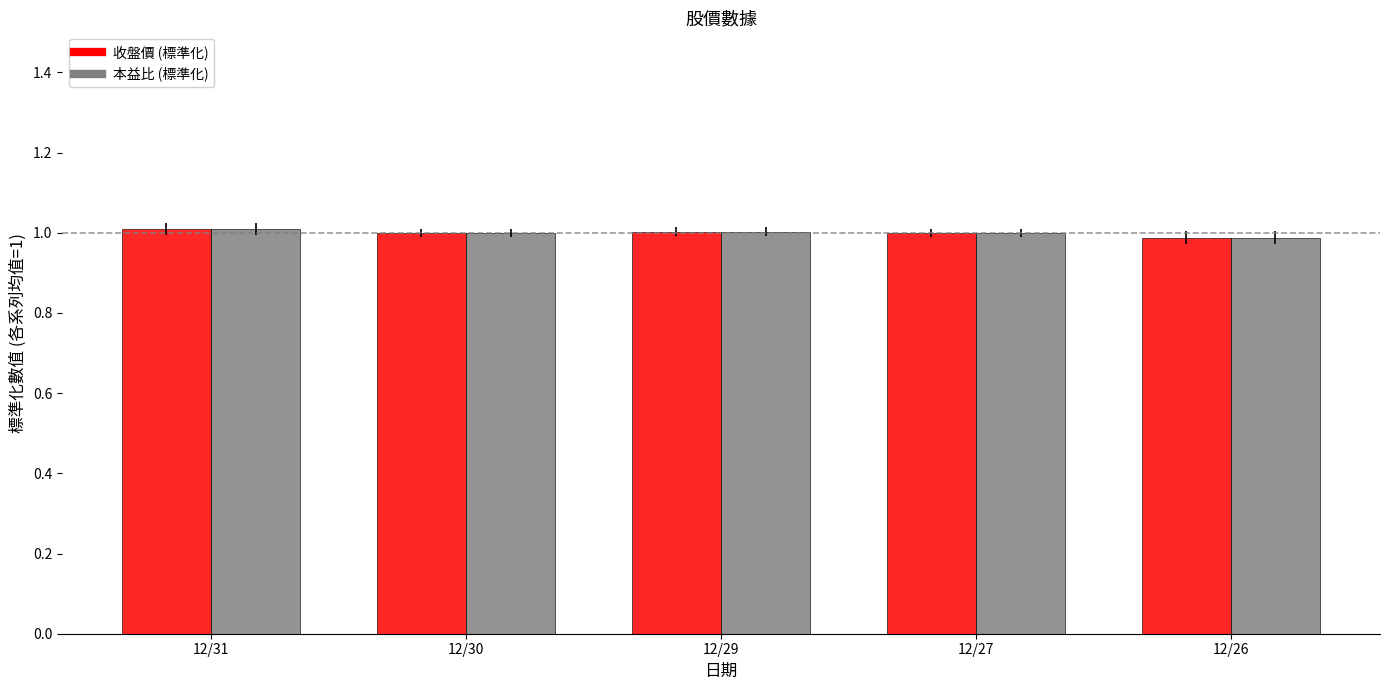

What is the total value across all series at 12/27?

2.0